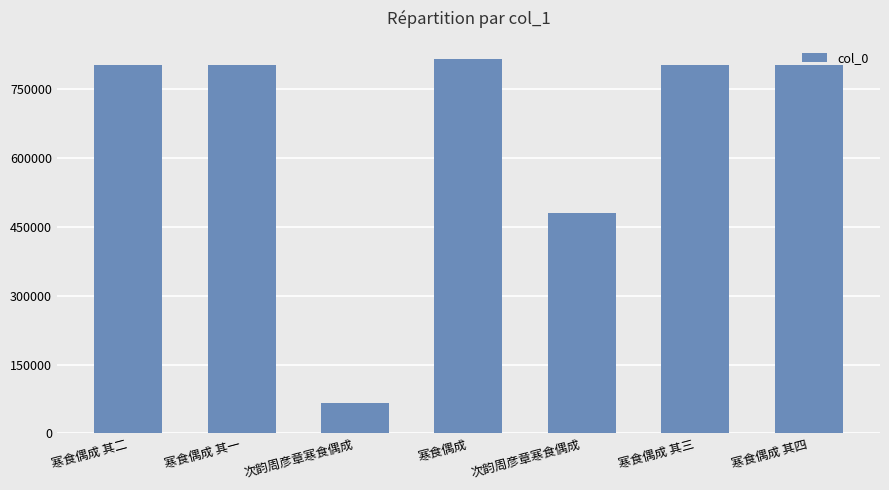

Count the number of data series in this chart.

1